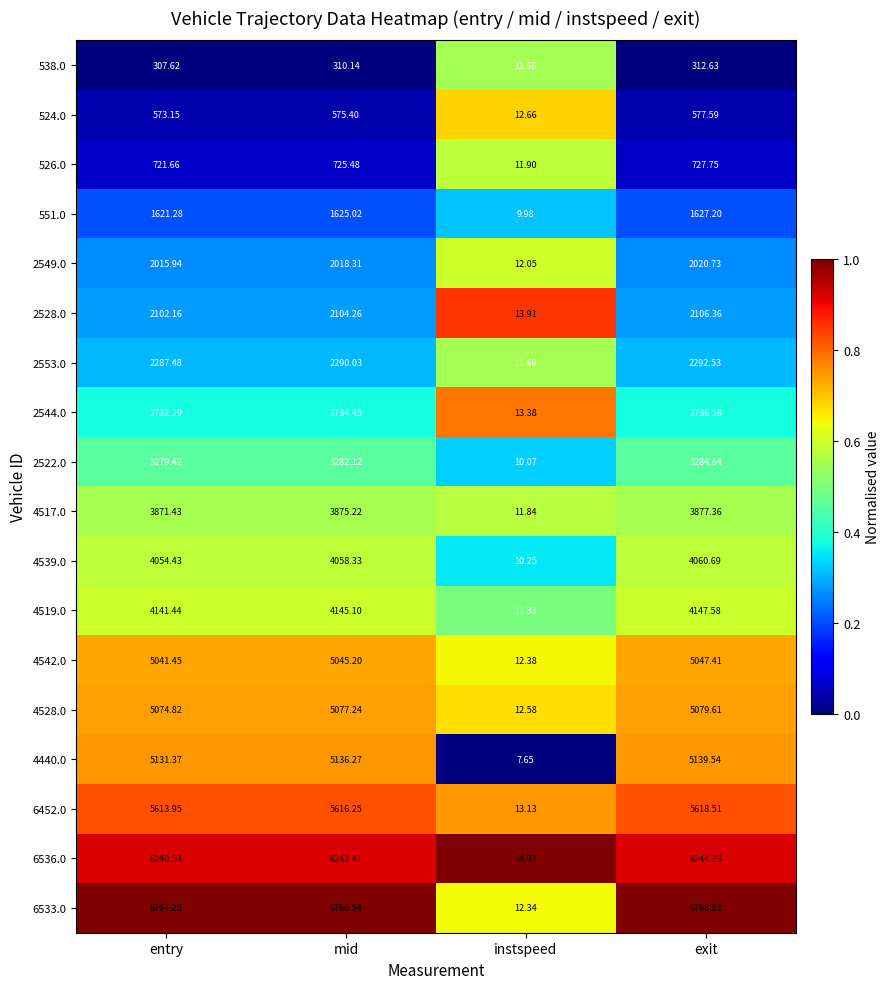

Which series has the largest total across all categories?

6533.0